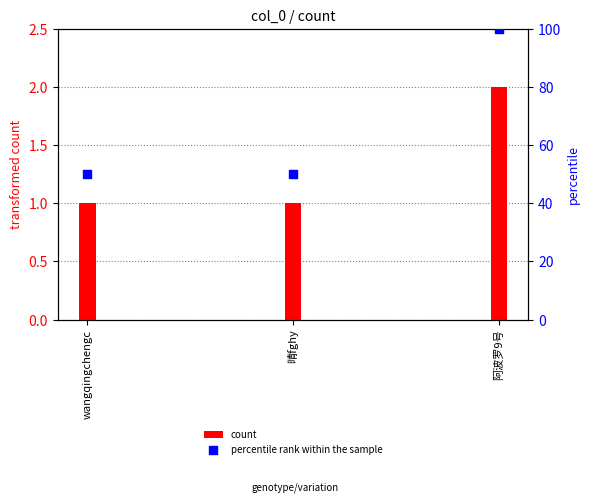

At which category is the sum across all series the highest?

阿波罗9号